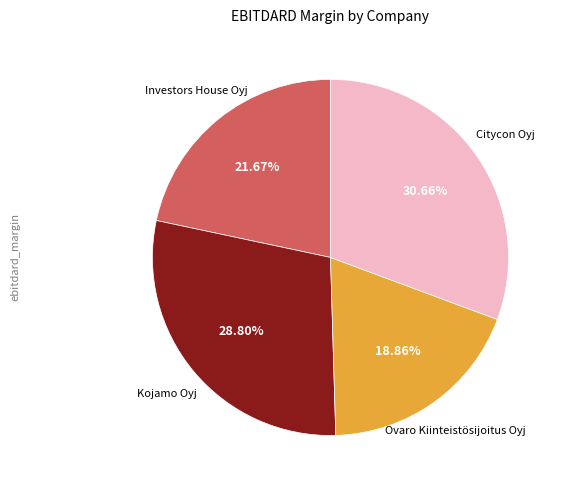

Is there a majority slice in this chart?

No